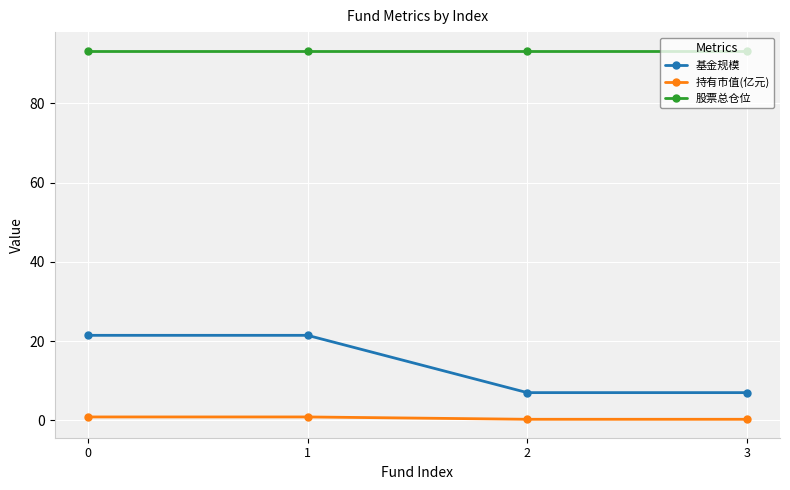

True or false: 基金规模 and 股票总仓位 cross at least once.

False